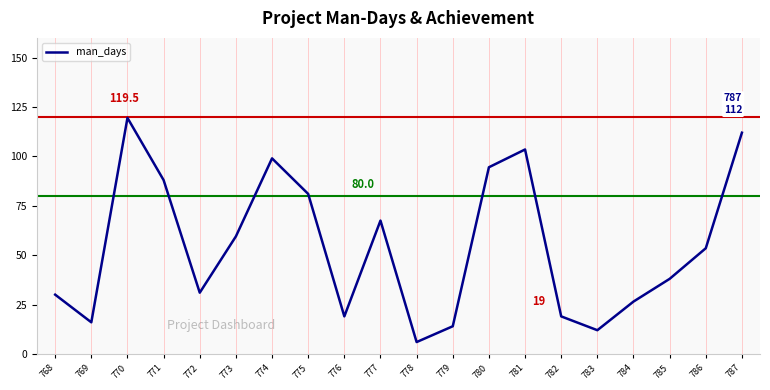

True or false: the data shows 21.4 at 779.

False